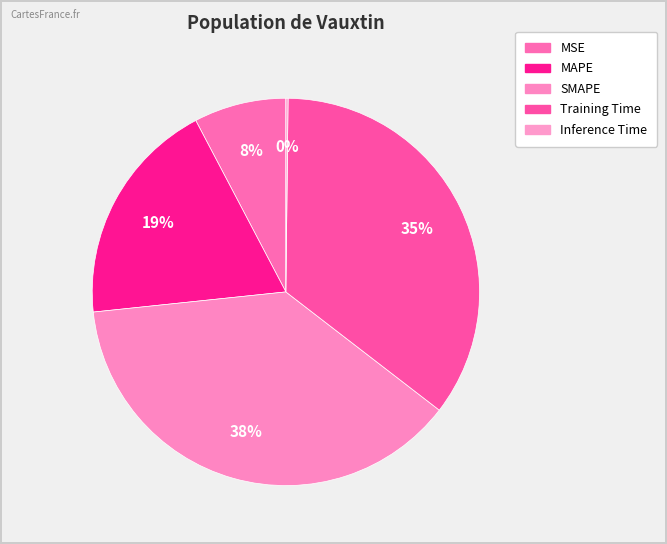

To the nearest percent, what is the combined percentage of MSE and SMAPE?

46%